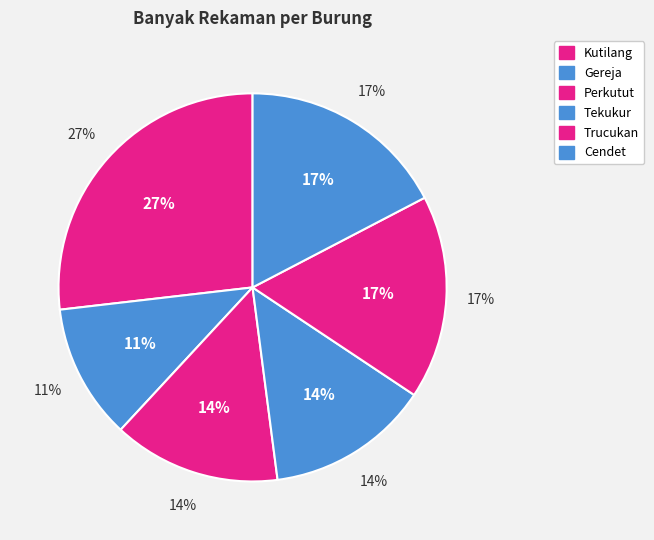

To the nearest percent, what is the difference between the largest and smallest slice percentages?

16%